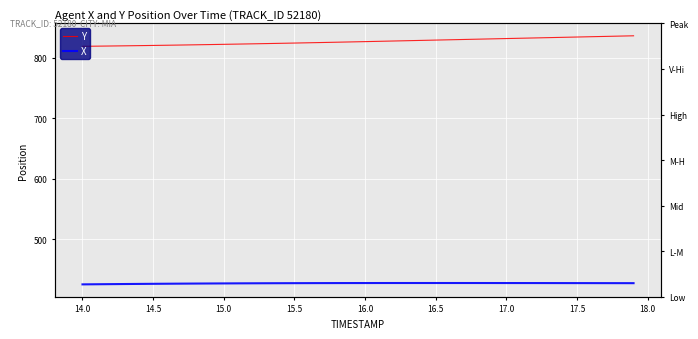

Count the number of data series in this chart.

2